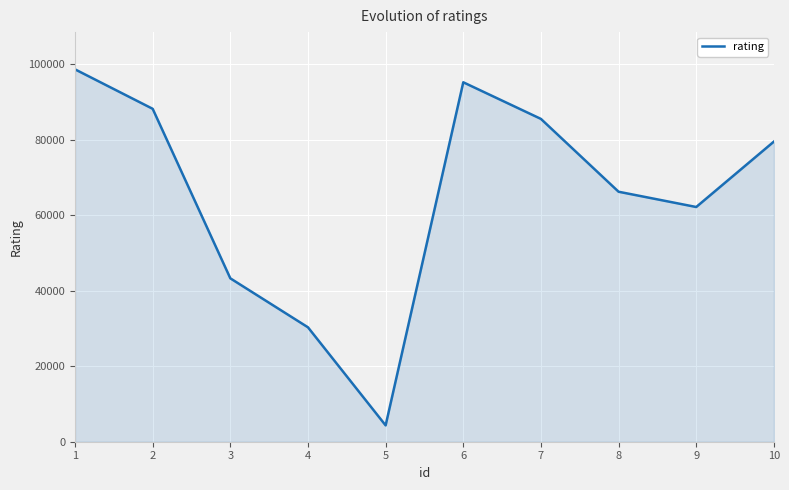

How many lines are shown in the chart?

1